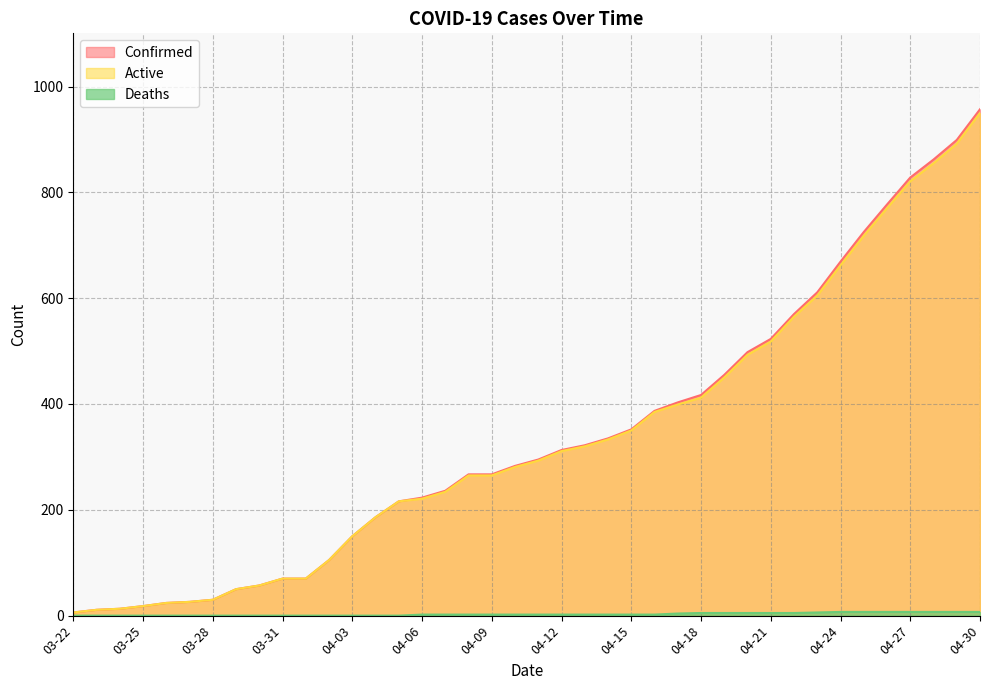

How many values in the Confirmed series exceed 295?

19